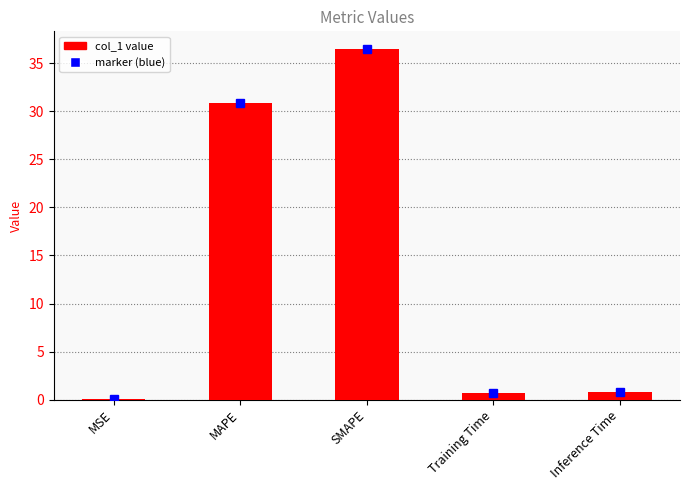

Does the chart contain stacked bars?

No